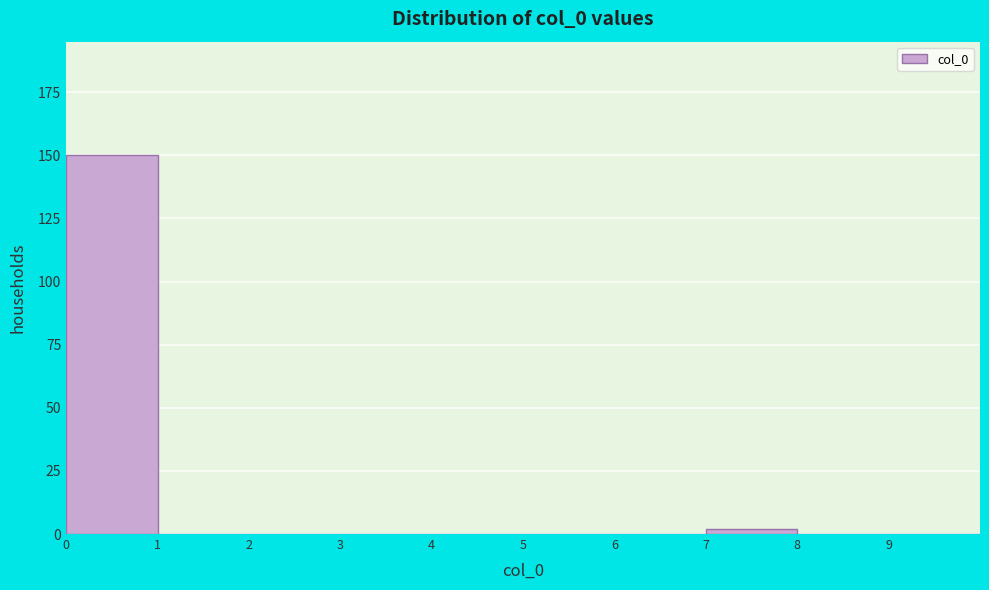

How tall is the bar that spans 0 to 1 on the x-axis? The values are not printed on the chart, so give them approximately, as read against the axis.

150